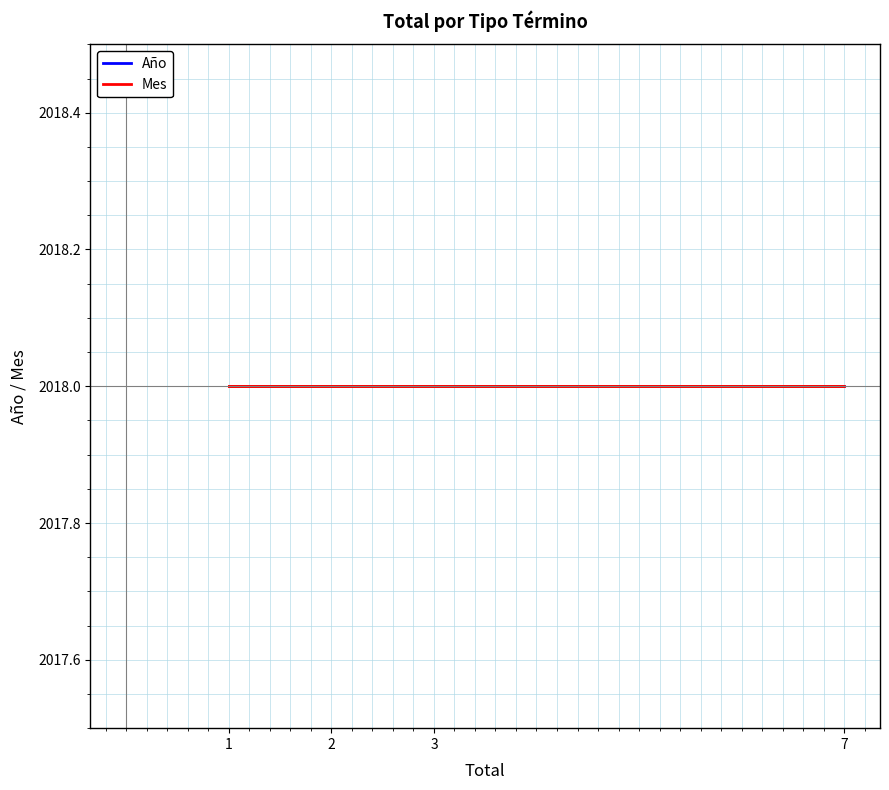

Rank the series at 1 from highest to lowest value.

Año, Mes